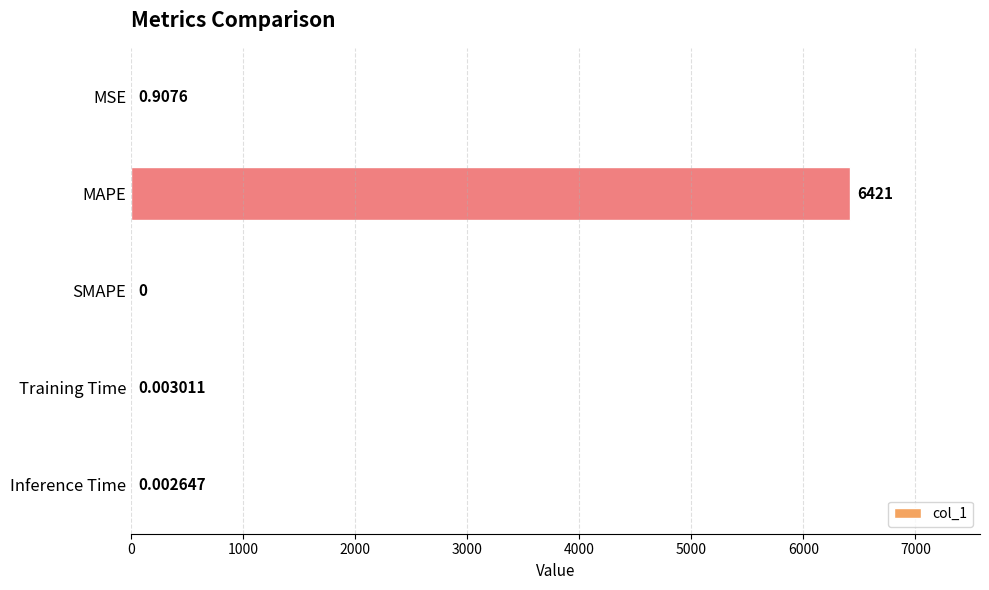

Which label corresponds to the largest value in the chart?

MAPE